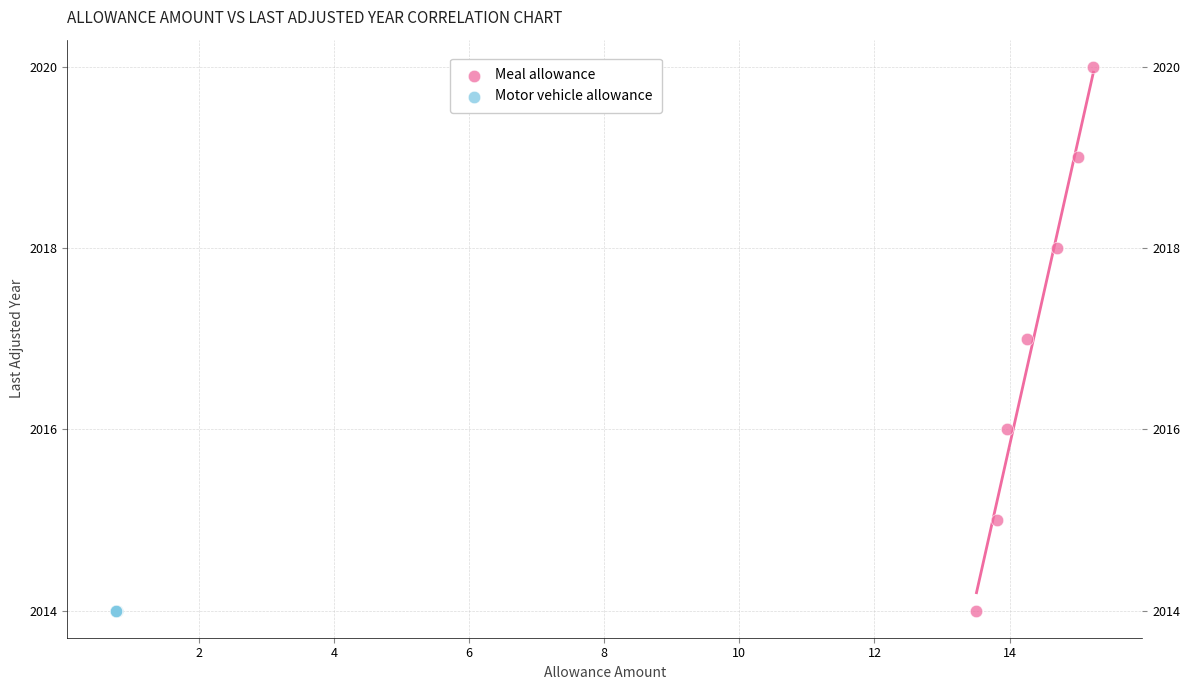

What are all the series names shown in the legend?

Meal allowance, Motor vehicle allowance